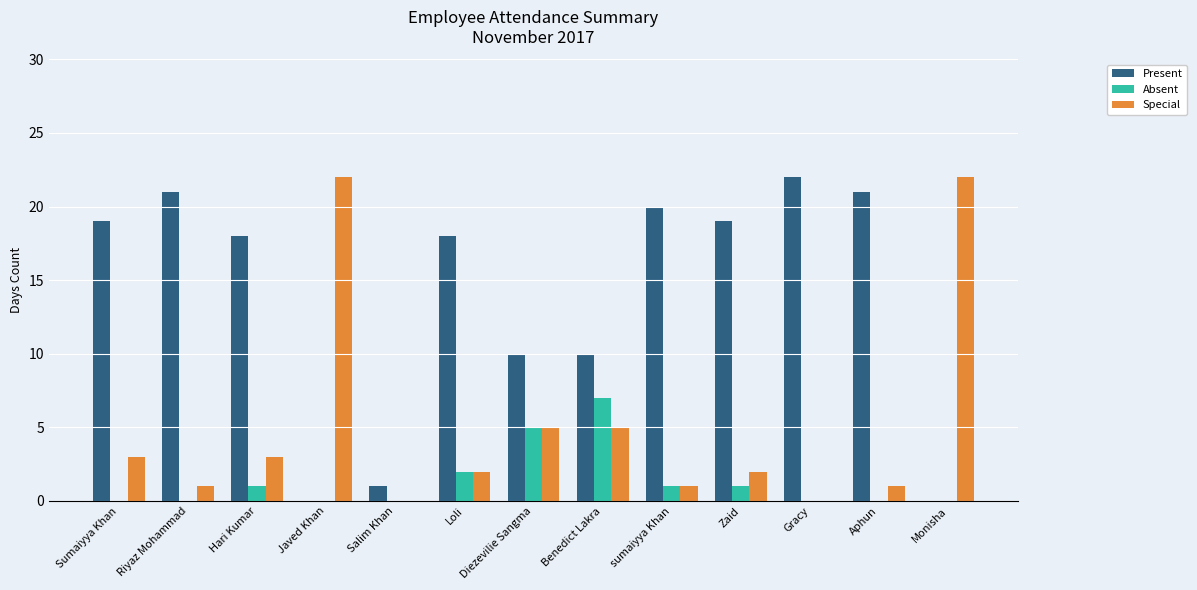

Reading right to left, list all the values displayed in this chart.

Present: Monisha=0	Aphun=21	Gracy=22	Zaid=19	sumaiyya Khan=20	Benedict Lakra=10	Diezevilie Sangma=10	Loli=18	Salim Khan=1	Javed Khan=0	Hari Kumar=18	Riyaz Mohammad=21	Sumaiyya Khan=19
Absent: Monisha=0	Aphun=0	Gracy=0	Zaid=1	sumaiyya Khan=1	Benedict Lakra=7	Diezevilie Sangma=5	Loli=2	Salim Khan=0	Javed Khan=0	Hari Kumar=1	Riyaz Mohammad=0	Sumaiyya Khan=0
Special: Monisha=22	Aphun=1	Gracy=0	Zaid=2	sumaiyya Khan=1	Benedict Lakra=5	Diezevilie Sangma=5	Loli=2	Salim Khan=0	Javed Khan=22	Hari Kumar=3	Riyaz Mohammad=1	Sumaiyya Khan=3